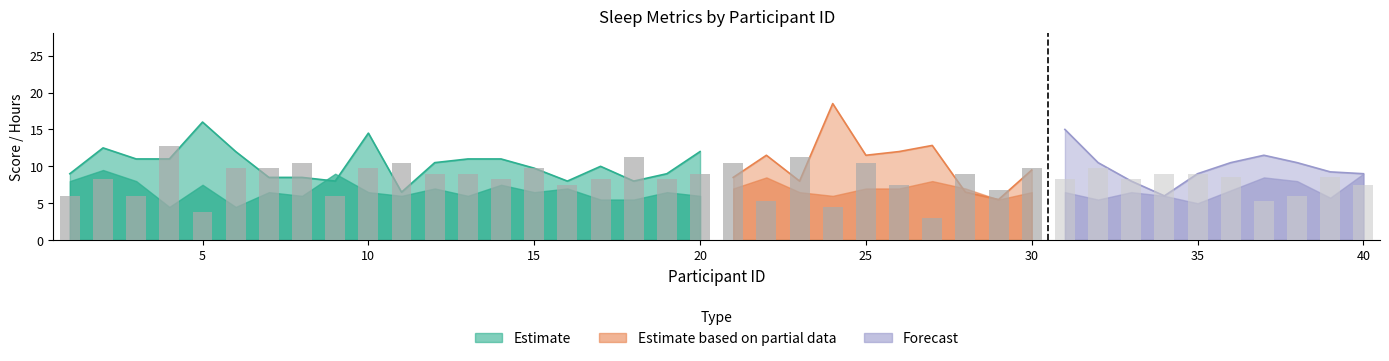

Which has a higher value, 40 or 32?

32